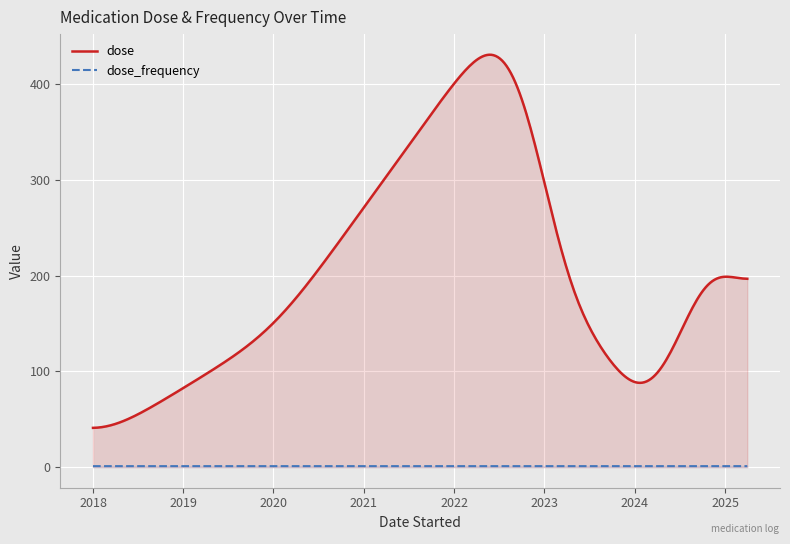

List the series in order of their overall mean, lowest first.

dose_frequency, dose